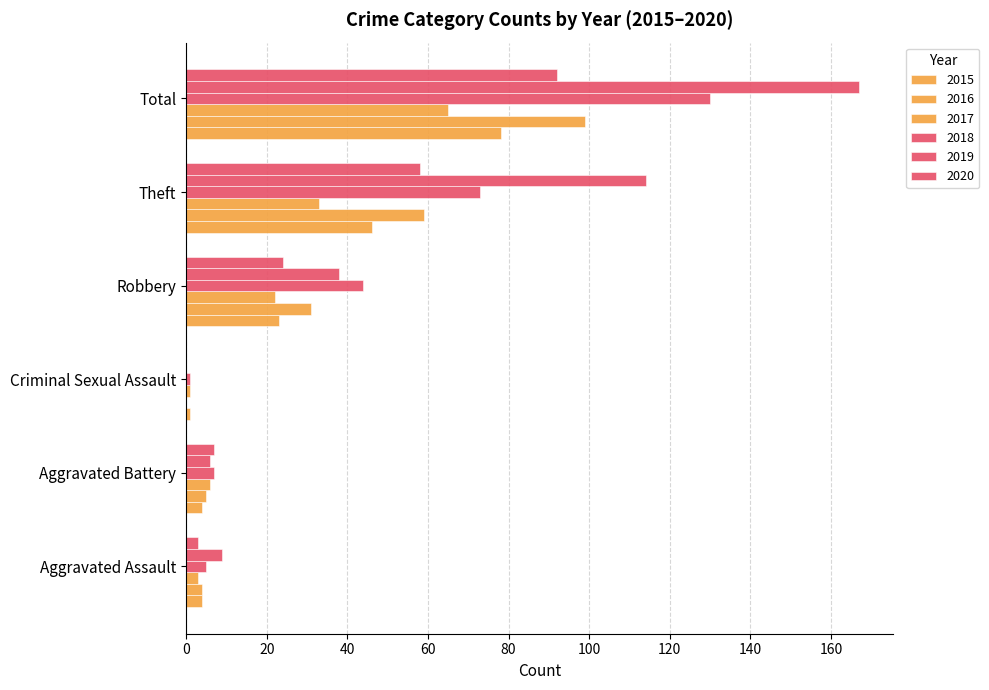

Reading left to right, transcribe all the data shown in this chart.

2015: Aggravated Assault=4	Aggravated Battery=4	Criminal Sexual Assault=1	Robbery=23	Theft=46	Total=78
2016: Aggravated Assault=4	Aggravated Battery=5	Criminal Sexual Assault=0	Robbery=31	Theft=59	Total=99
2017: Aggravated Assault=3	Aggravated Battery=6	Criminal Sexual Assault=1	Robbery=22	Theft=33	Total=65
2018: Aggravated Assault=5	Aggravated Battery=7	Criminal Sexual Assault=1	Robbery=44	Theft=73	Total=130
2019: Aggravated Assault=9	Aggravated Battery=6	Criminal Sexual Assault=0	Robbery=38	Theft=114	Total=167
2020: Aggravated Assault=3	Aggravated Battery=7	Criminal Sexual Assault=0	Robbery=24	Theft=58	Total=92